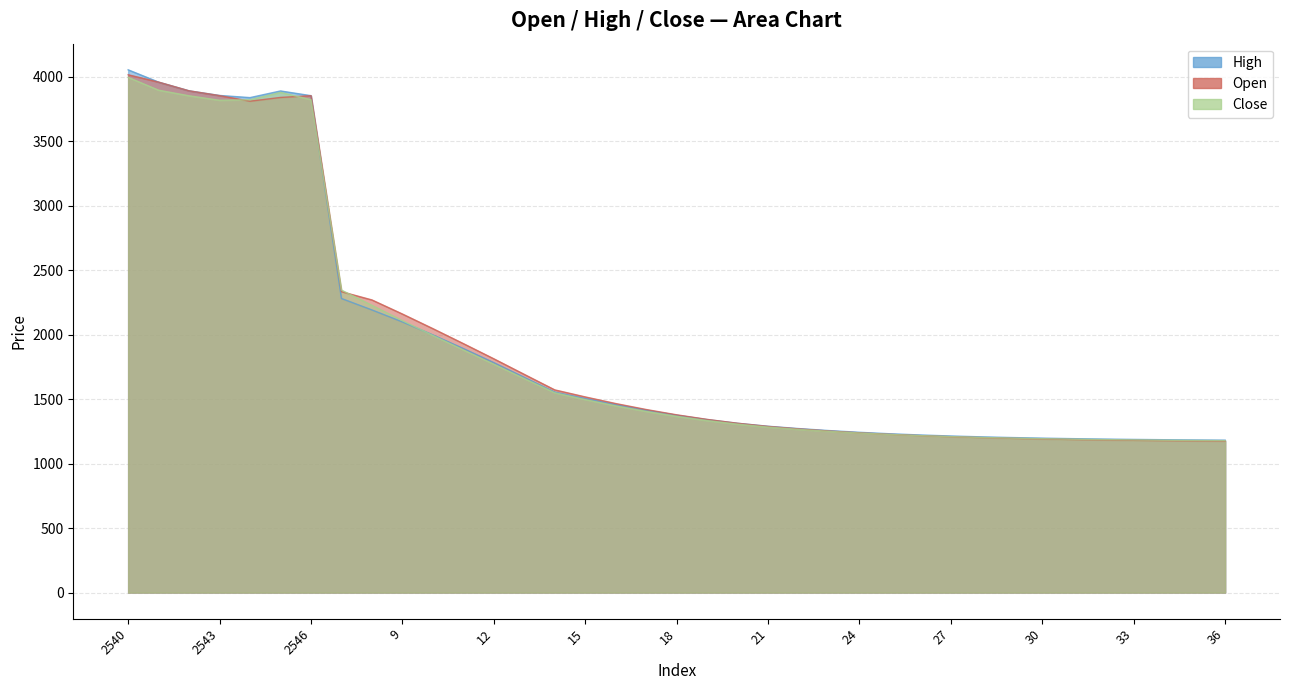

How many values in the Open series are below 1378?

18